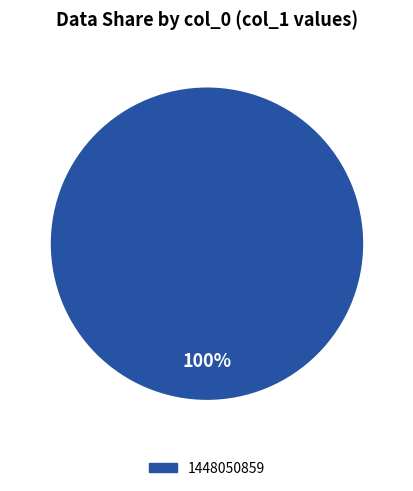

Is there a majority slice in this chart?

Yes